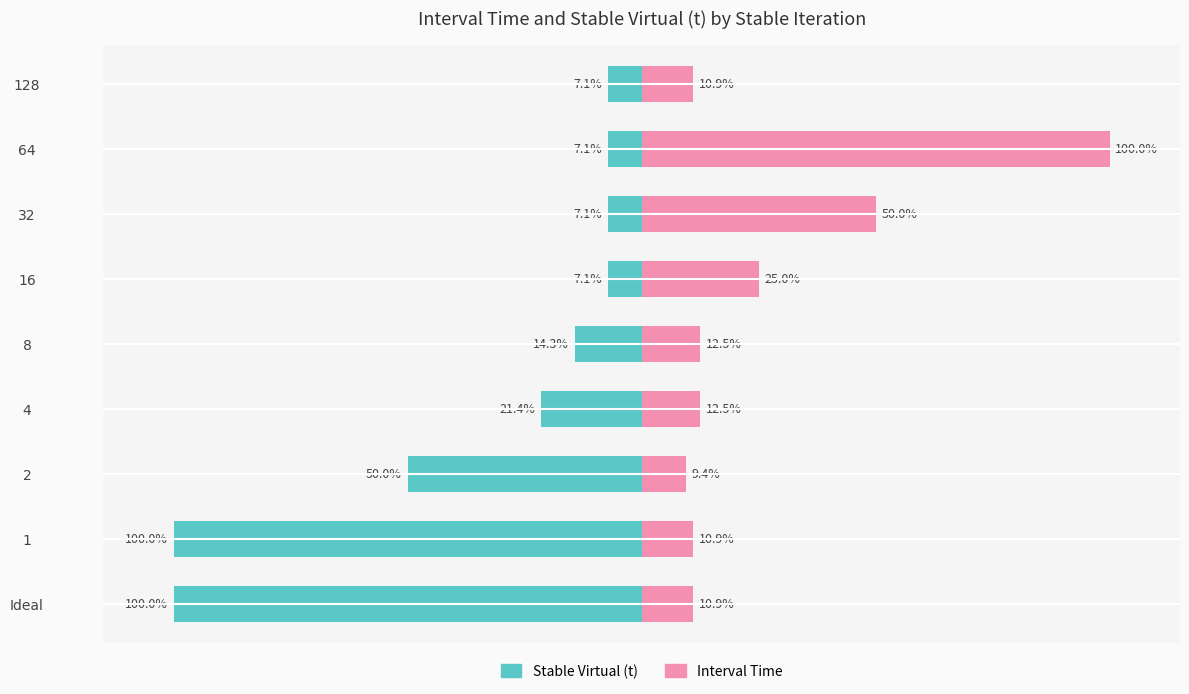

The Stable Virtual (t) series shows -22.5 at 8. True or false?

False